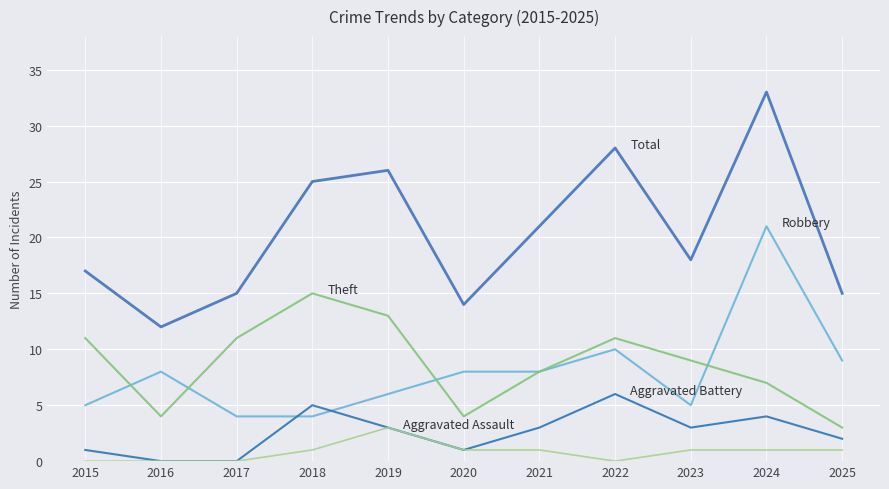

How many lines are shown in the chart?

5